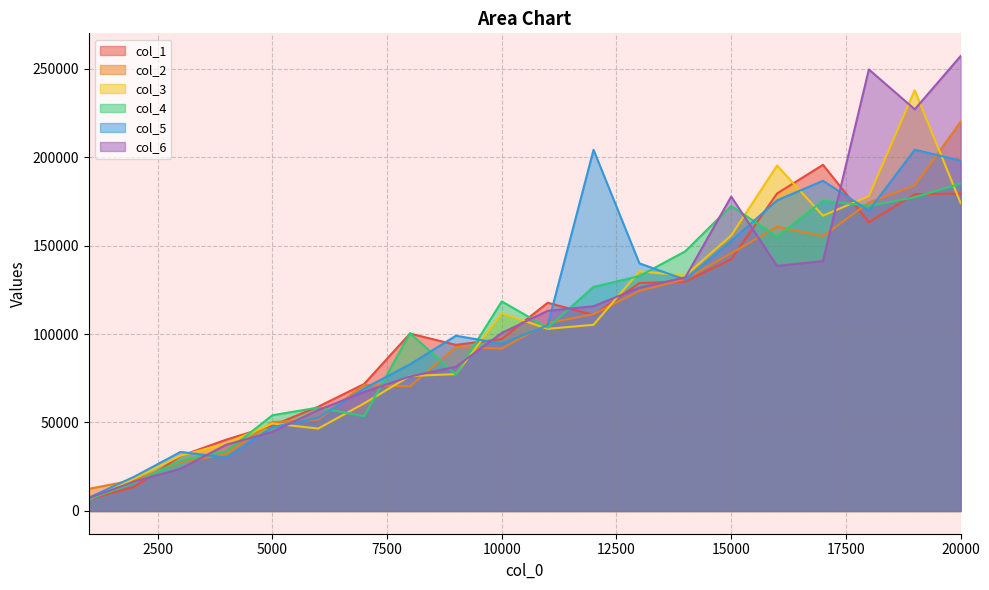

What is the difference between the col_2 values at 3000 and 16000?

133073